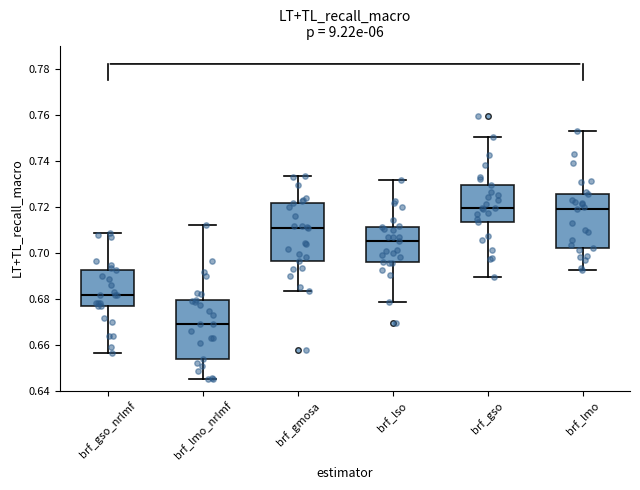

Which box has the lowest median line?

brf_lmo_nrlmf